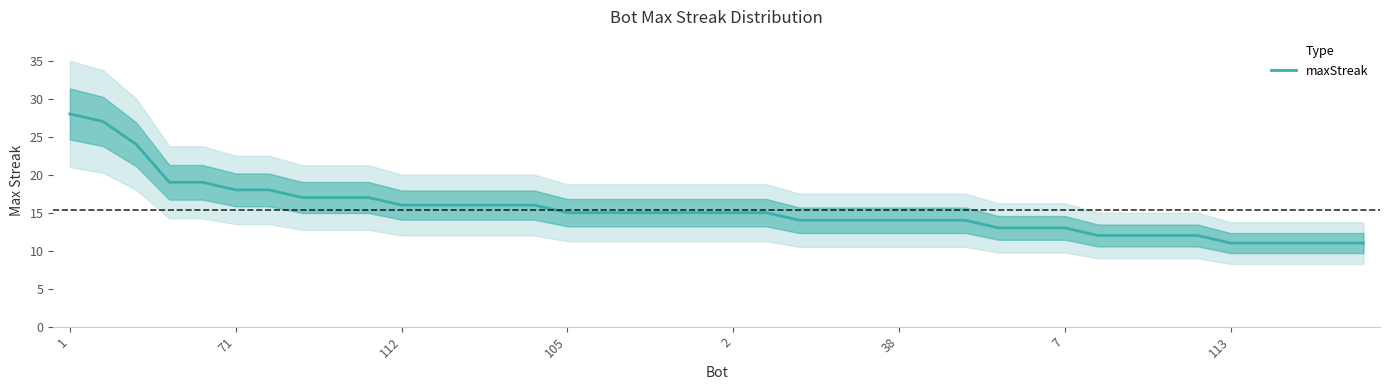

What is the ratio of the value at 22 to the value at 29?

1.1